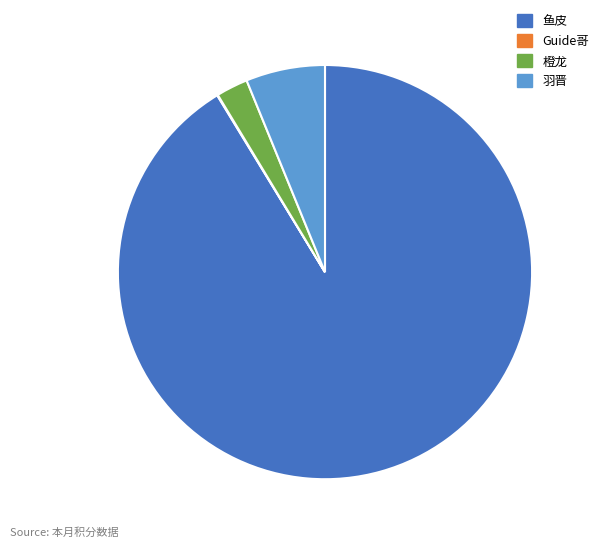

Which slice is the largest?

鱼皮